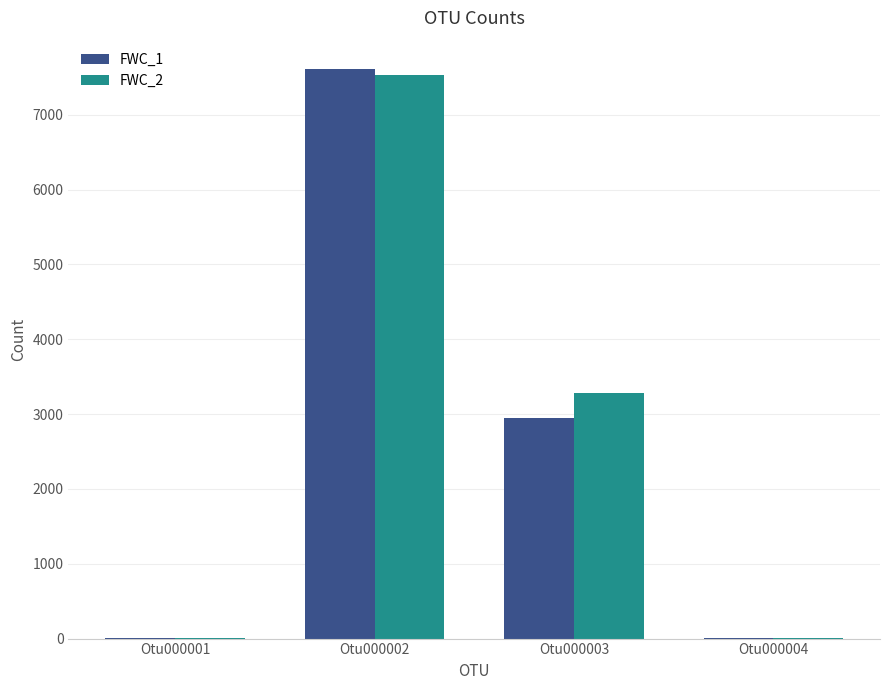

At which label does FWC_2 reach its peak?

Otu000002